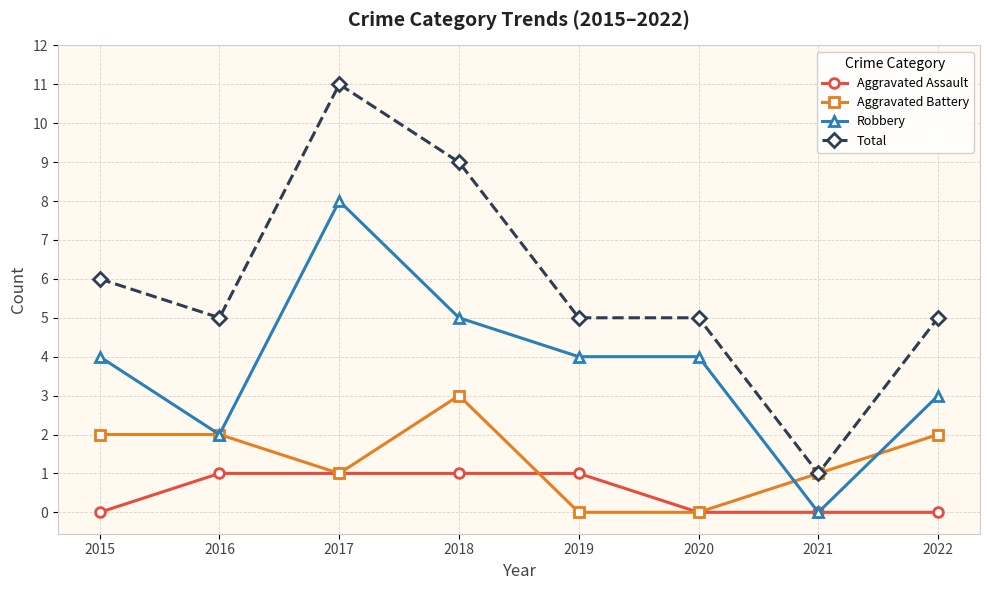

What is the average value of the Total series?

6